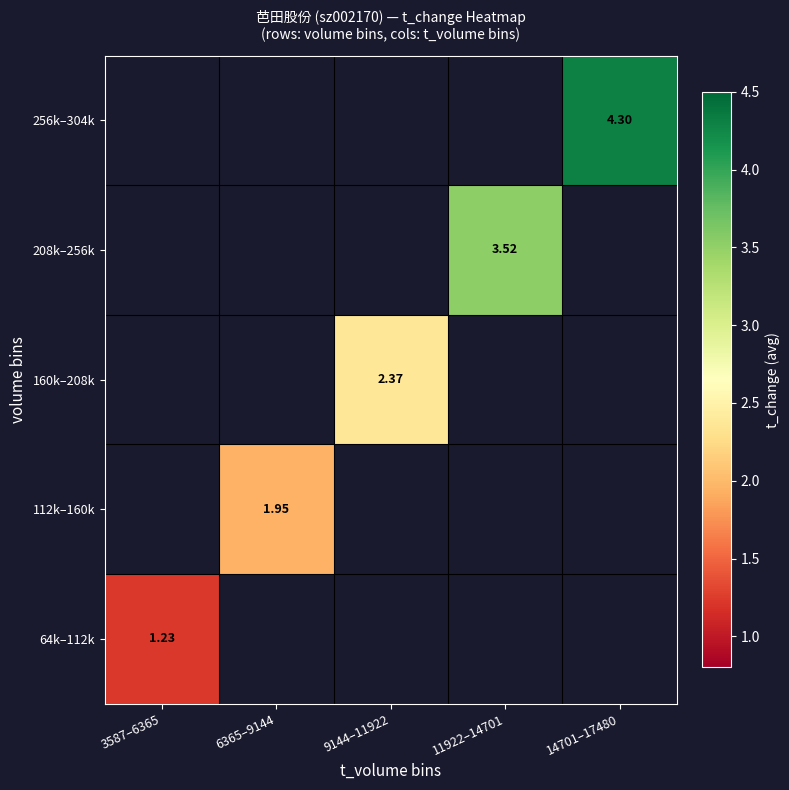

Is it true that 64k–112k equals 1.2 at 3587–6365?

True